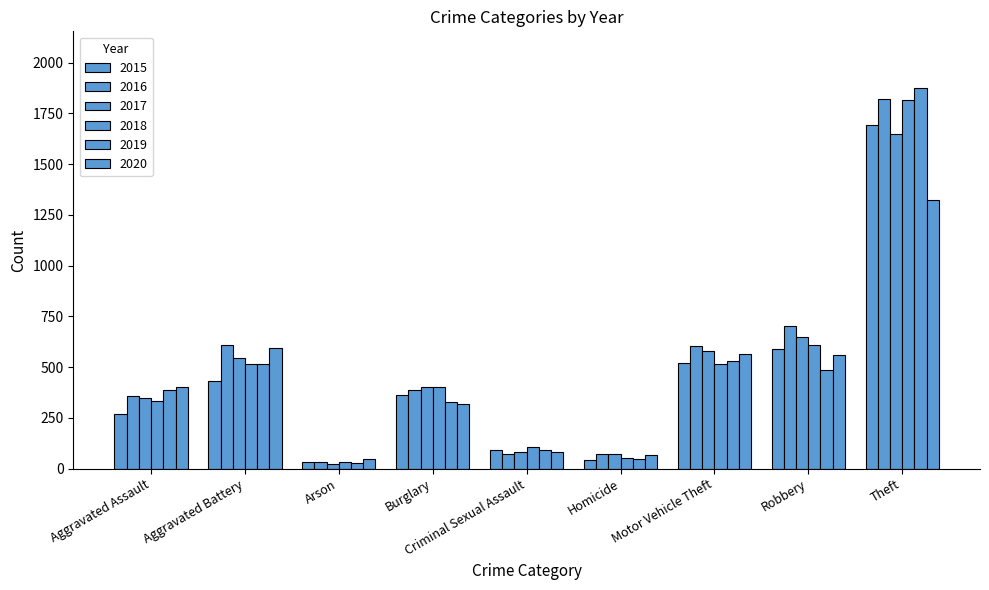

Reading left to right, what are all the values shown in this chart?

2015: Aggravated Assault=268	Aggravated Battery=432	Arson=31	Burglary=361	Criminal Sexual Assault=92	Homicide=43	Motor Vehicle Theft=521	Robbery=589	Theft=1695
2016: Aggravated Assault=356	Aggravated Battery=608	Arson=35	Burglary=389	Criminal Sexual Assault=73	Homicide=71	Motor Vehicle Theft=604	Robbery=704	Theft=1820
2017: Aggravated Assault=346	Aggravated Battery=545	Arson=21	Burglary=401	Criminal Sexual Assault=83	Homicide=71	Motor Vehicle Theft=580	Robbery=649	Theft=1649
2018: Aggravated Assault=333	Aggravated Battery=514	Arson=35	Burglary=400	Criminal Sexual Assault=108	Homicide=50	Motor Vehicle Theft=517	Robbery=608	Theft=1818
2019: Aggravated Assault=385	Aggravated Battery=514	Arson=29	Burglary=330	Criminal Sexual Assault=94	Homicide=47	Motor Vehicle Theft=532	Robbery=486	Theft=1873
2020: Aggravated Assault=400	Aggravated Battery=593	Arson=48	Burglary=320	Criminal Sexual Assault=80	Homicide=65	Motor Vehicle Theft=566	Robbery=562	Theft=1324